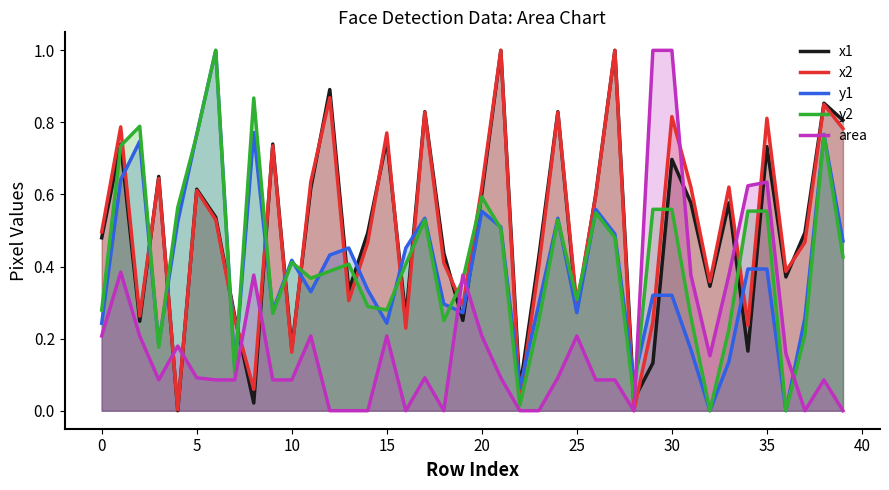

What is the maximum value shown in the chart?

1.0